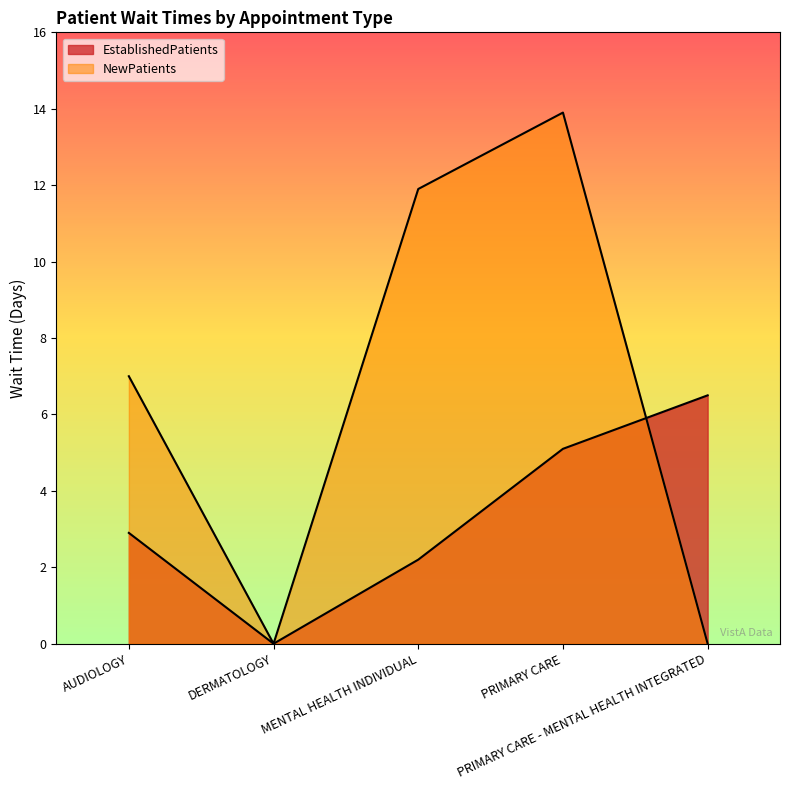

What value does the EstablishedPatients series have at MENTAL HEALTH INDIVIDUAL?

2.2